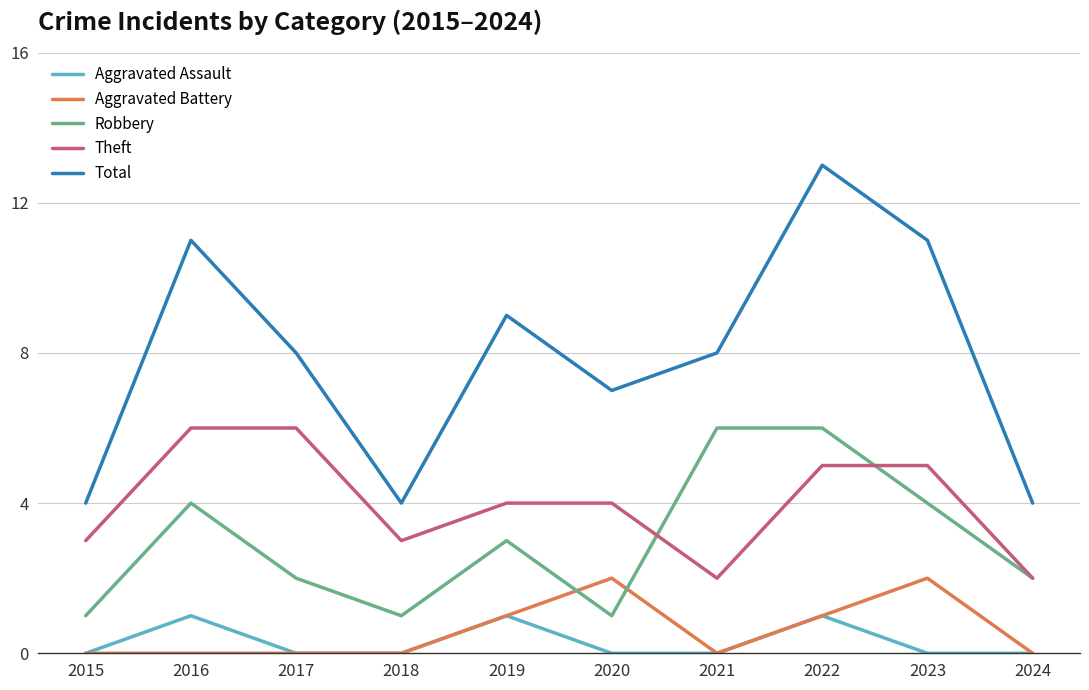

Is the value of Aggravated Battery at 2018 greater than the value of Total at 2019?

No